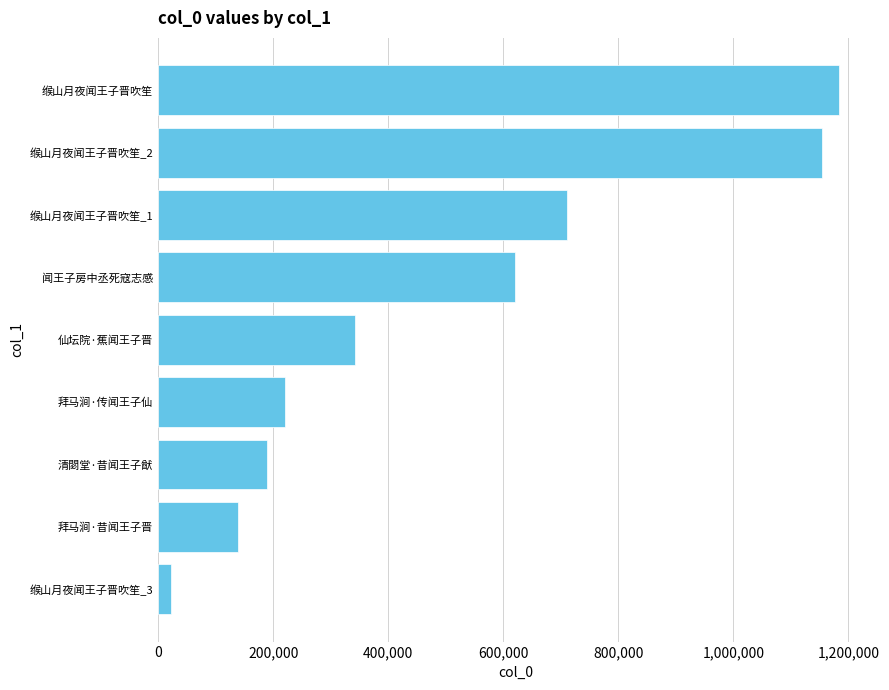

Approximately how many times larger is the value at 闻王子房中丞死寇志感 compared to 缑山月夜闻王子晋吹笙?

0.5